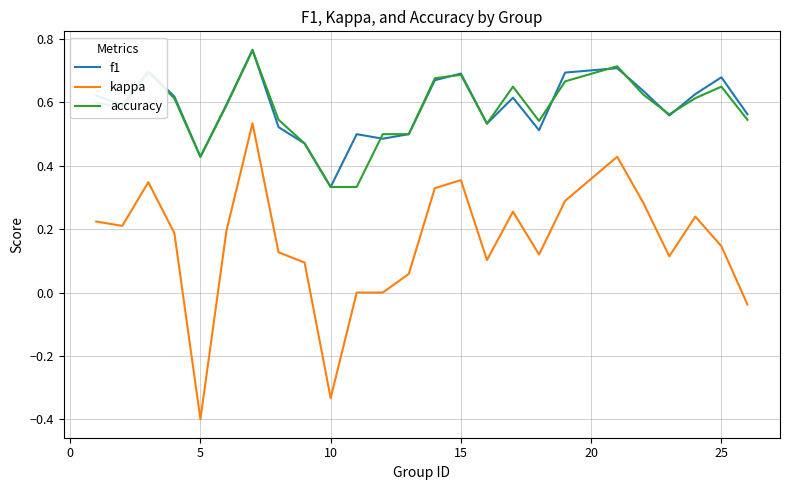

Count the number of data series in this chart.

3